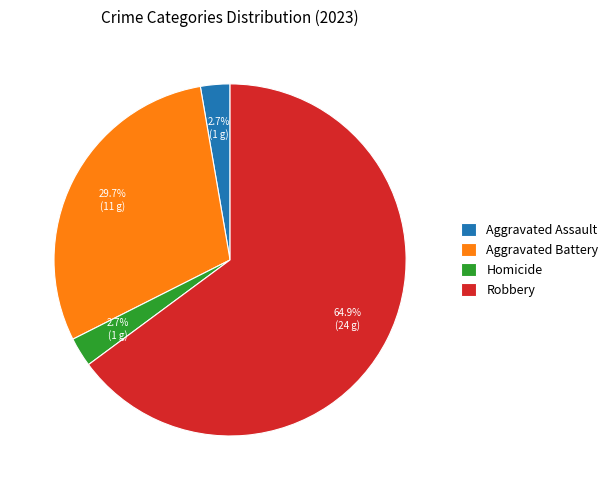

Between Robbery and Homicide, which is larger?

Robbery